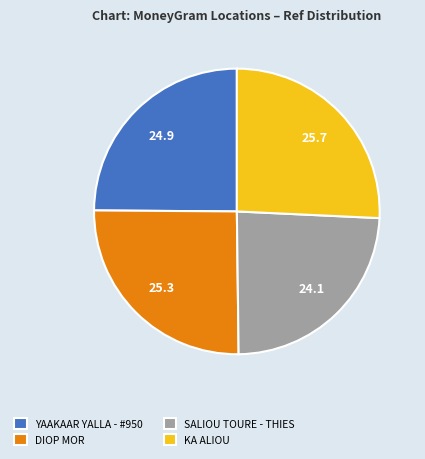

Does SALIOU TOURE - THIES account for over 50% of the chart?

No